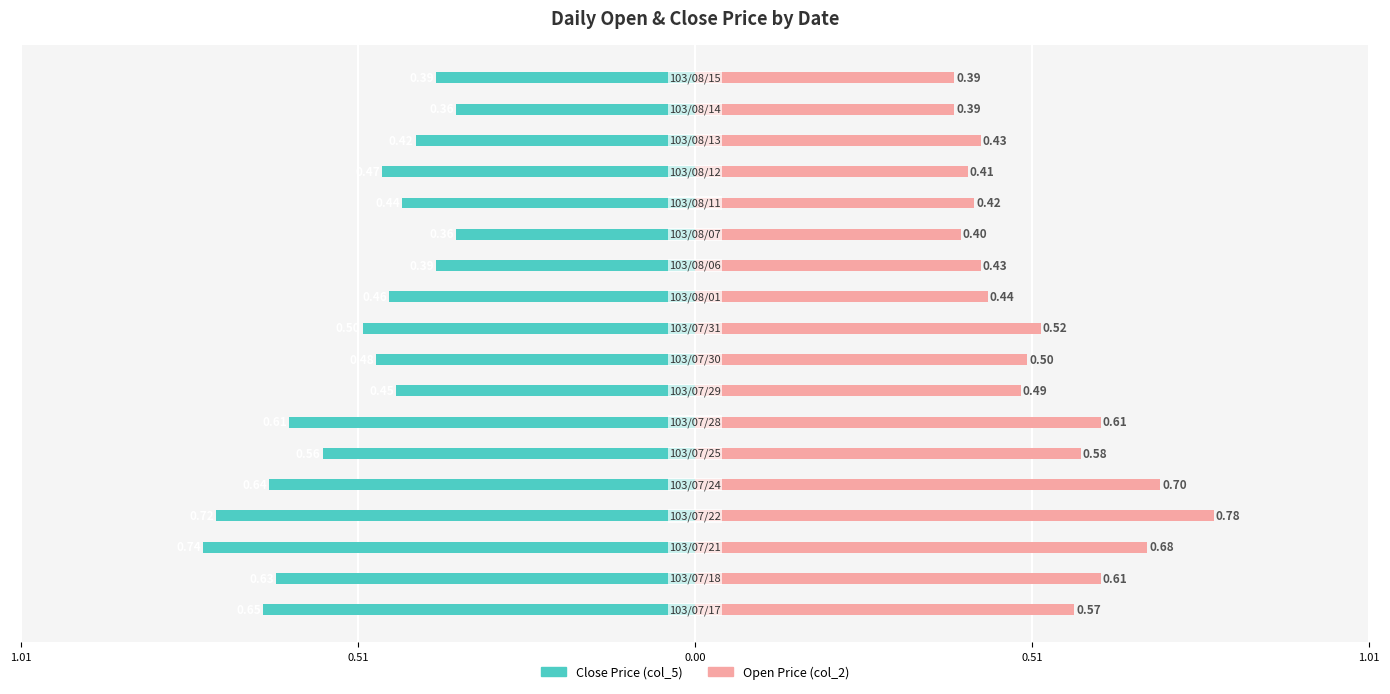

At 0.51, list the series in order from smallest to largest.

Close Price (col_5), Open Price (col_2)